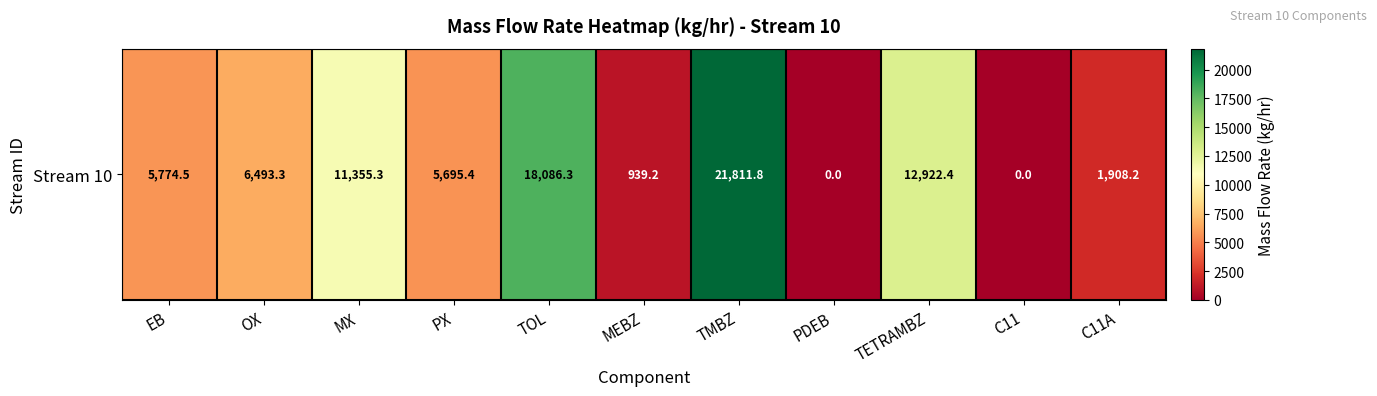

Reading left to right, extract all data points from this chart.

5774.5	6493.3	11355.3	5695.4	18086.3	939.2	21811.8	0.0	12922.4	0.0	1908.2